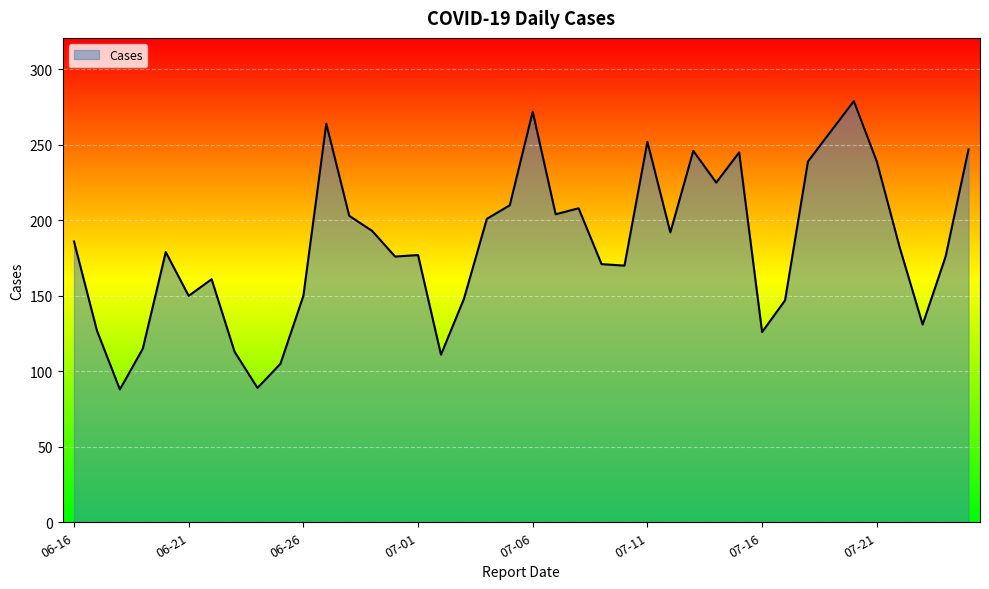

What is the smallest value displayed?

88